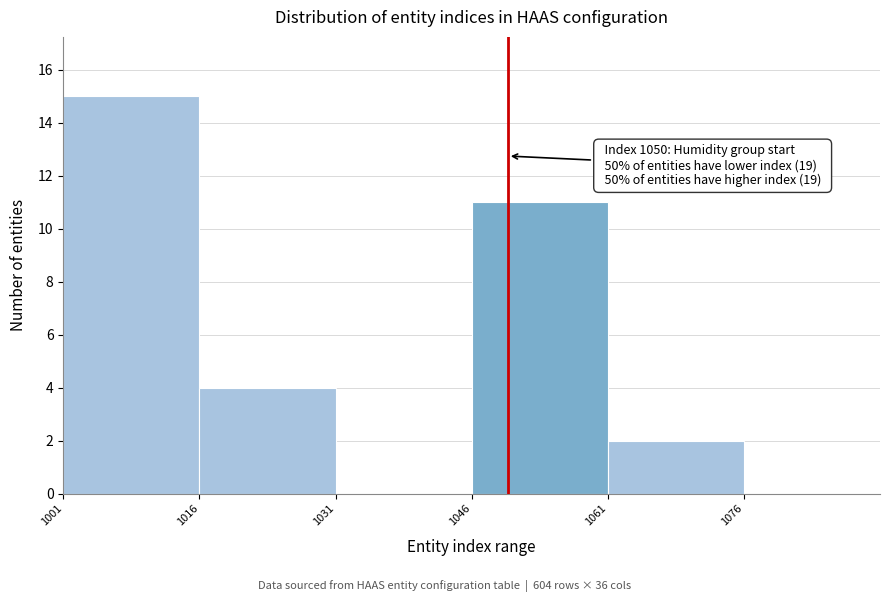

Which range on the x-axis has the tallest bar?

1001 to 1016